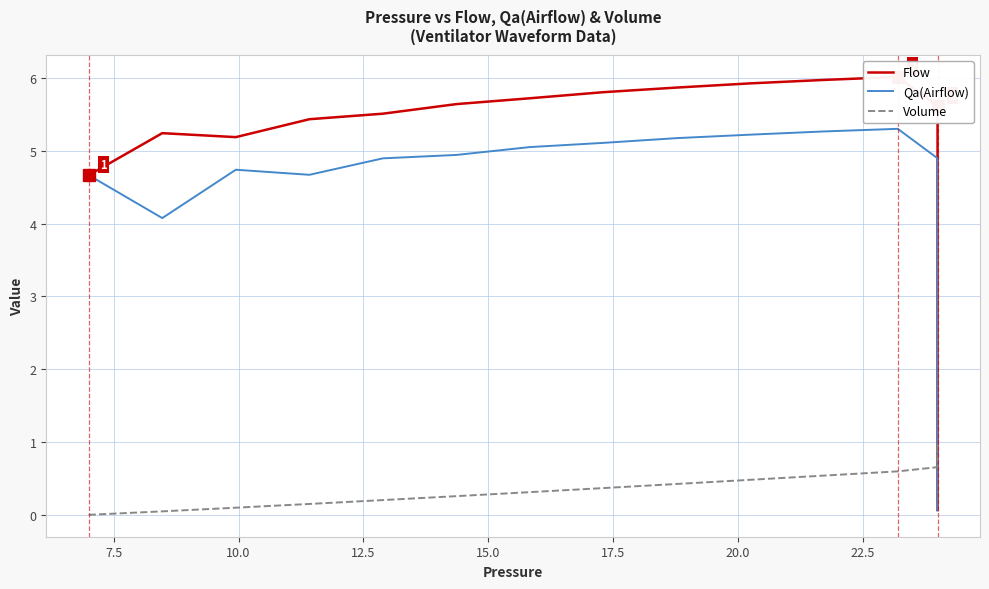

Reading left to right, what are all the values shown in this chart?

Flow: 4.7	5.2	5.2	5.4	5.5	5.6	5.7	5.8	5.9	5.9	6.0	6.0	5.6	4.8	4.0	3.4	2.9	2.5	2.1	1.8	1.5	1.3	1.1	0.9	0.8	0.7	0.6	0.5	0.4	0.3	0.3	0.2	0.2	0.2	0.2	0.1	0.1	0.1	0.1	0.1
Qa(Airflow): 4.7	4.1	4.7	4.7	4.9	4.9	5.1	5.1	5.2	5.2	5.3	5.3	4.9	4.2	3.6	3.0	2.6	2.2	1.9	1.6	1.3	1.1	1.0	0.8	0.7	0.6	0.5	0.4	0.4	0.3	0.3	0.2	0.2	0.2	0.1	0.1	0.1	0.1	0.1	0.1
Volume: 0.0	0.0	0.1	0.1	0.2	0.3	0.3	0.4	0.4	0.5	0.5	0.6	0.7	0.7	0.7	0.8	0.8	0.8	0.9	0.9	0.9	0.9	0.9	0.9	0.9	0.9	1.0	1.0	1.0	1.0	1.0	1.0	1.0	1.0	1.0	1.0	1.0	1.0	1.0	1.0